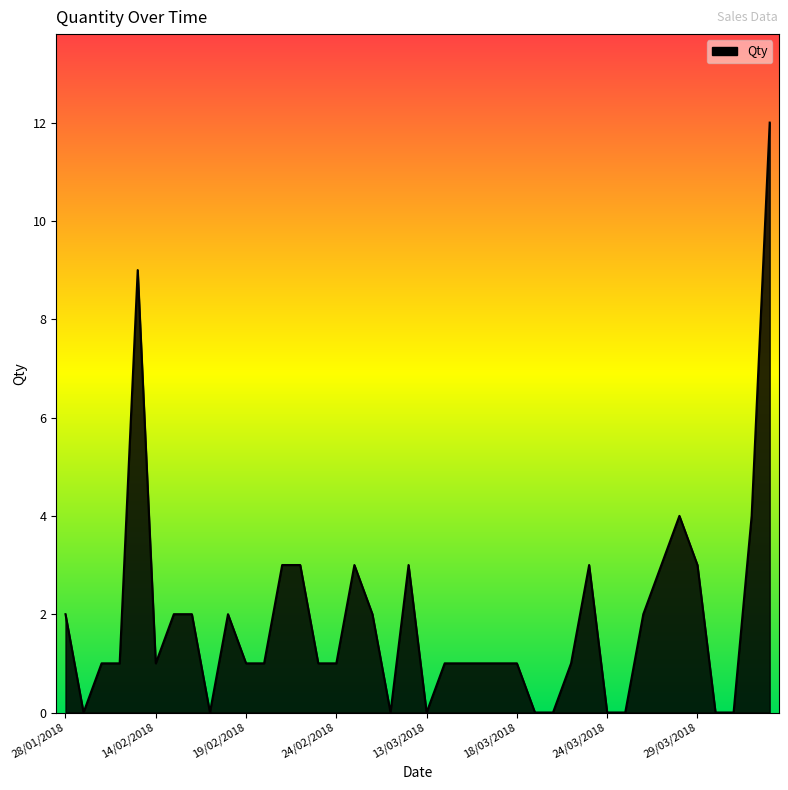

How many lines are shown in the chart?

1